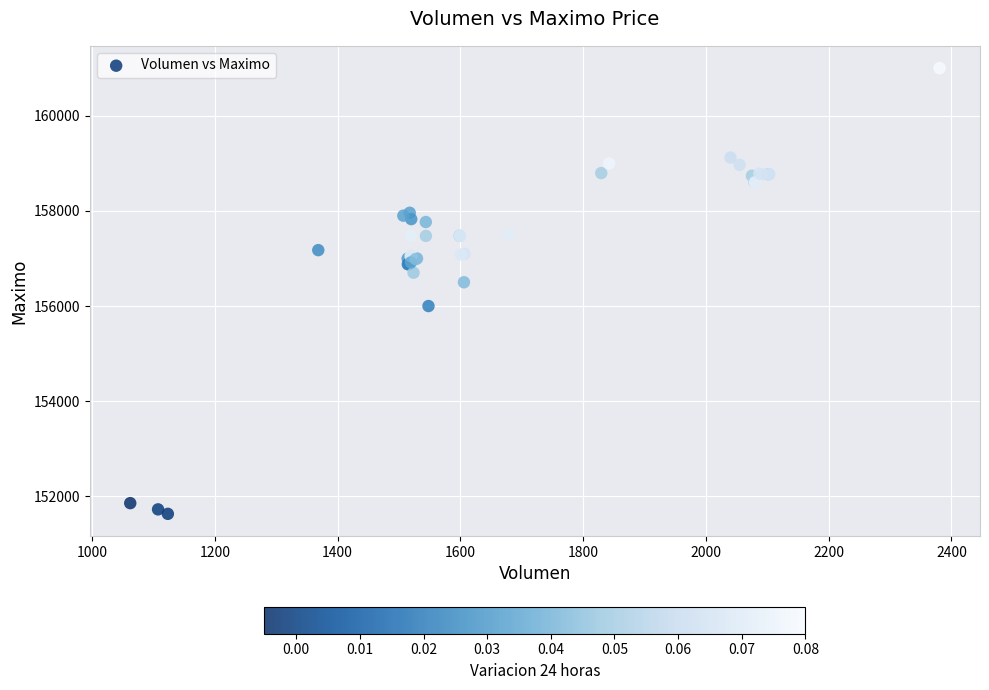

What Y value in the scatter plot is closest to 156316?

156500